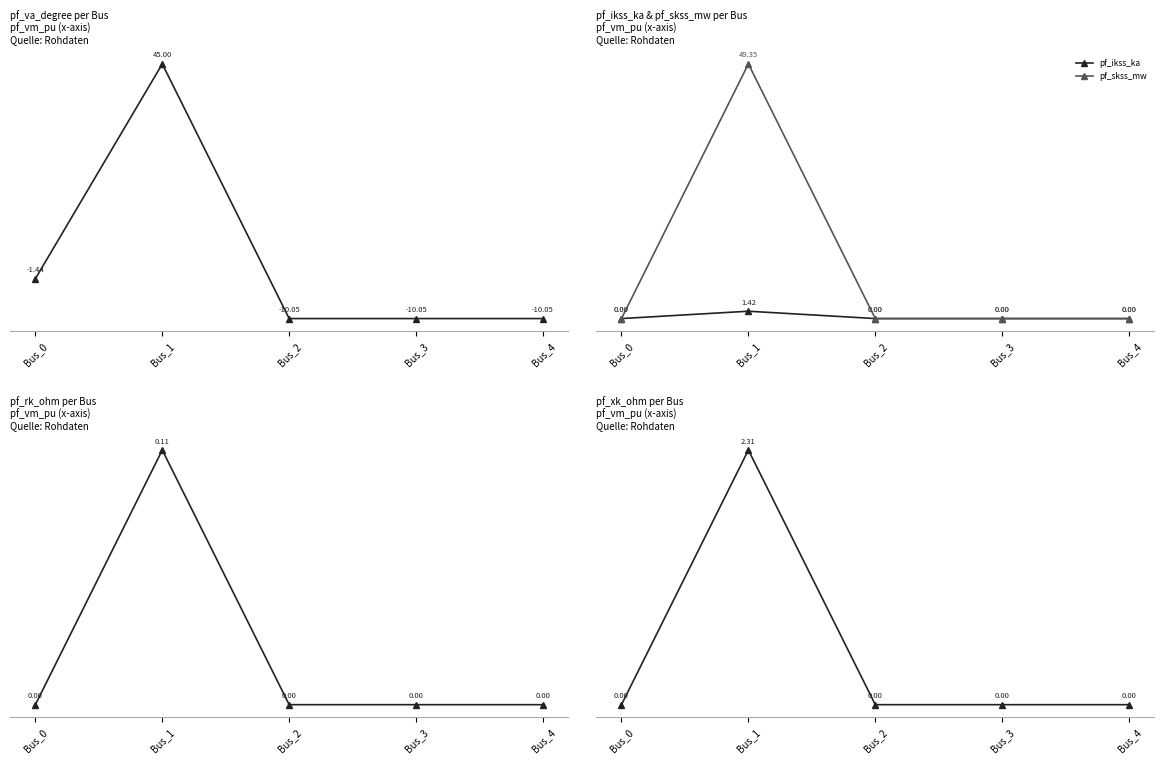

Which series changed the most between Bus_0 and Bus_2?

pf_va_degree